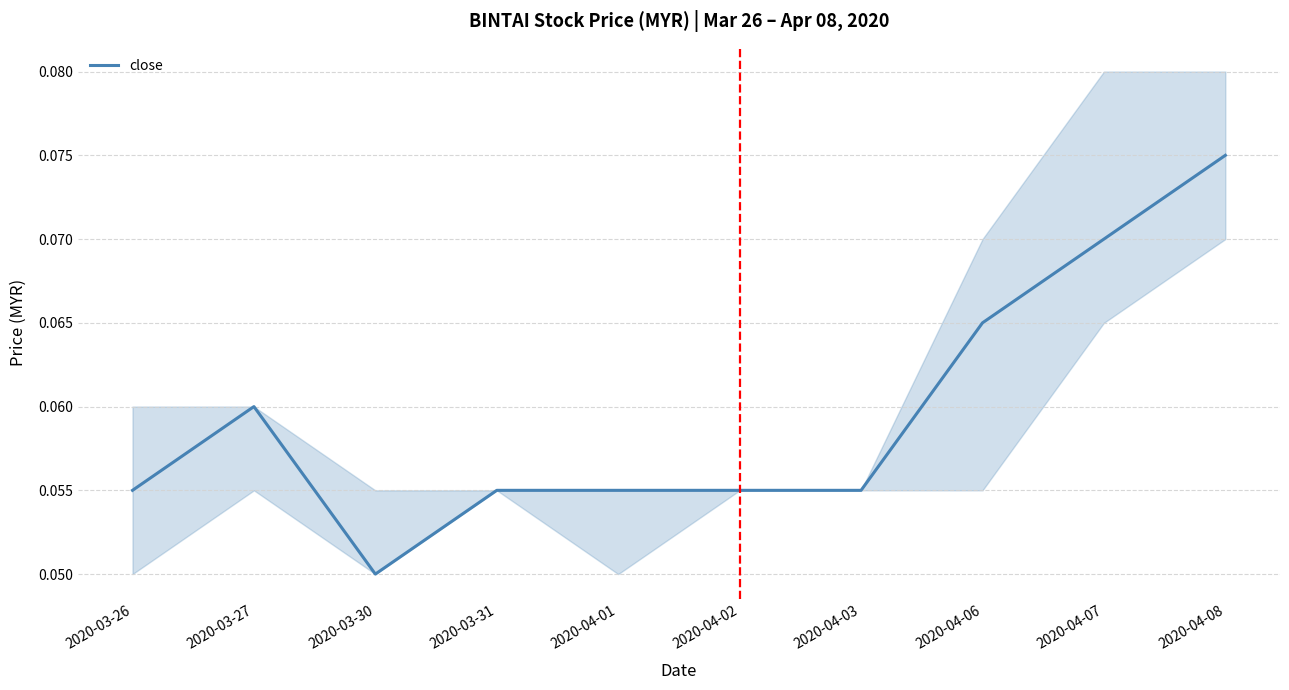

Does the chart display data point markers on the line(s)?

No